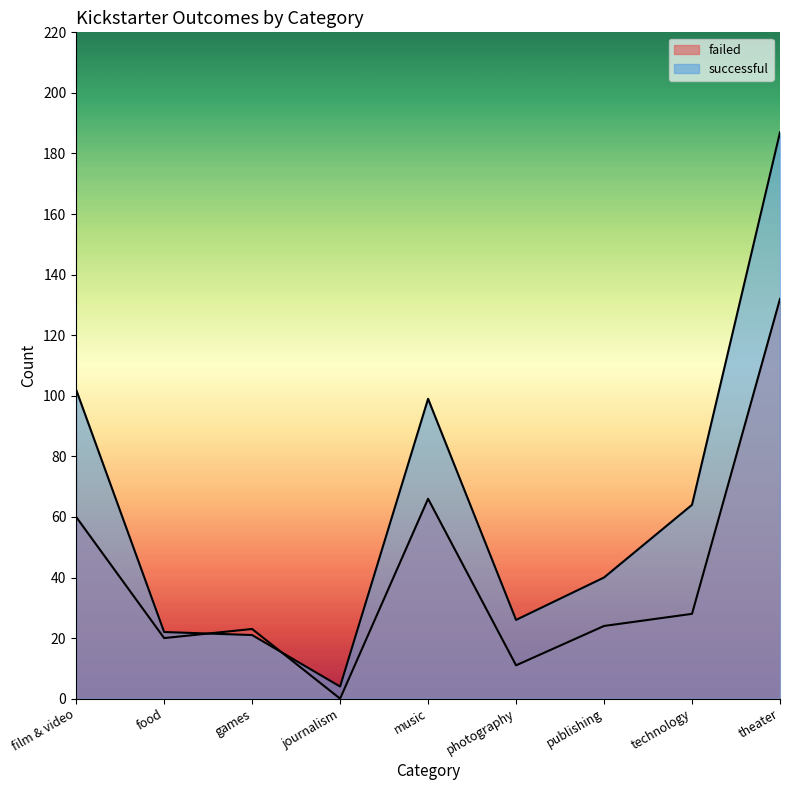

List the series in order of their overall mean, lowest first.

failed, successful